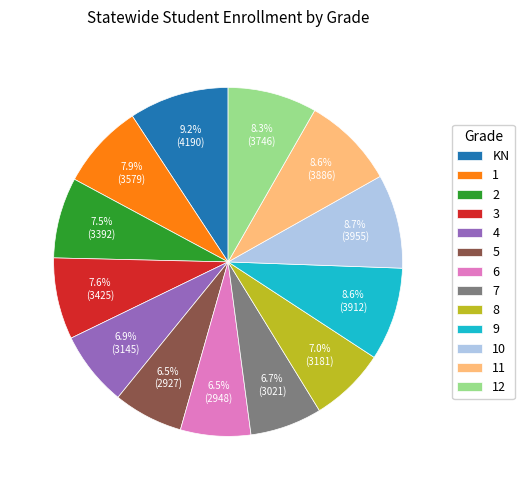

The 7 slice represents 1% of the pie. True or false?

False